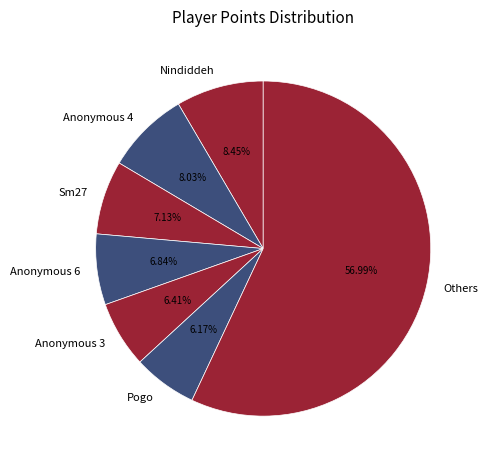

Which category has the biggest portion of the pie?

Others